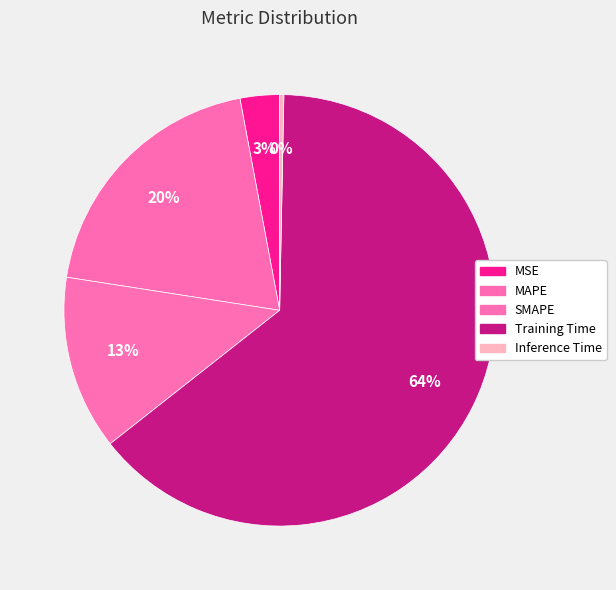

True or false: Inference Time accounts for 0% of the total.

True